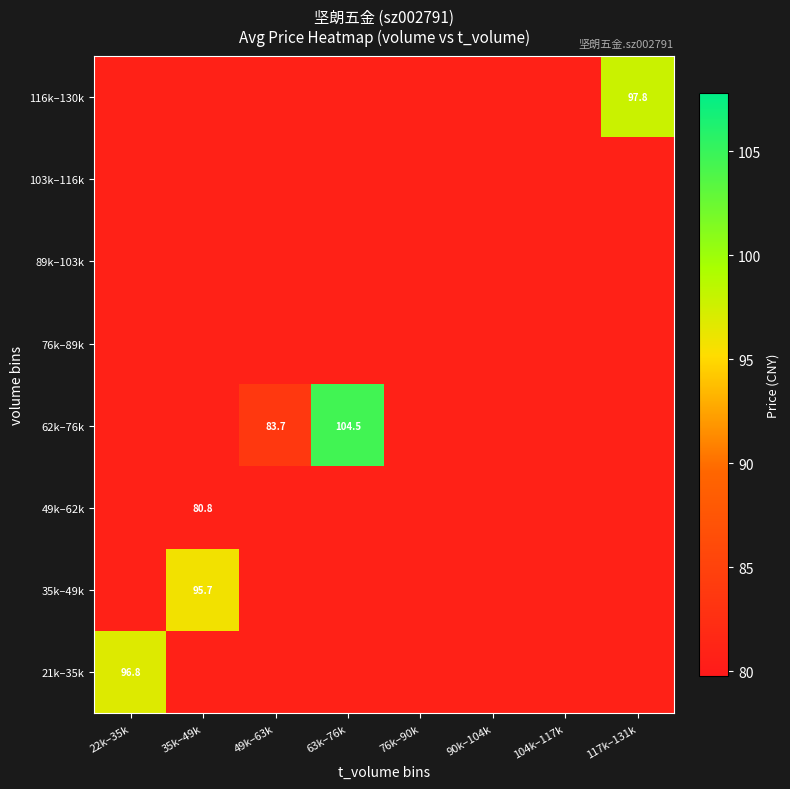

What is the maximum value for 76k–89k?

80.8